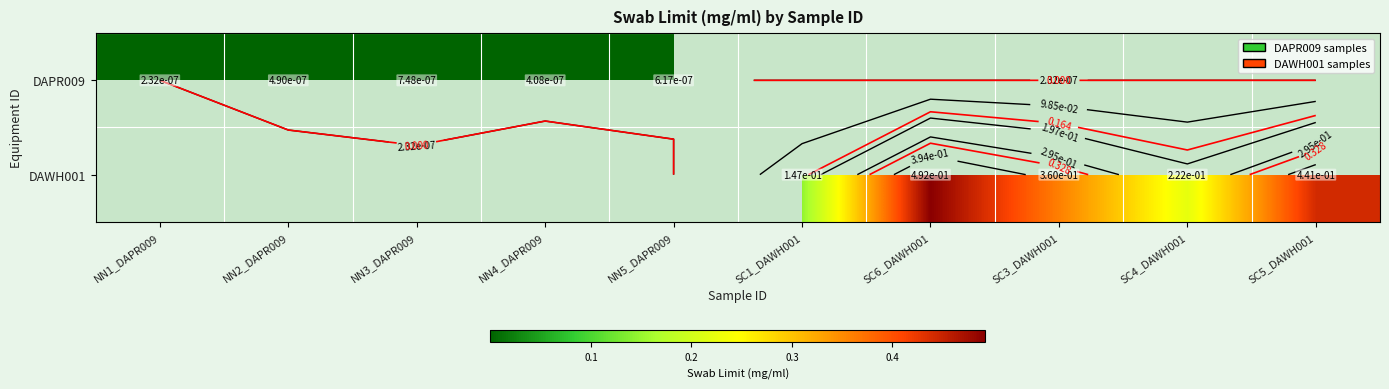

At SC5_DAWH001, list the series in order from smallest to largest.

DAPR009, DAWH001